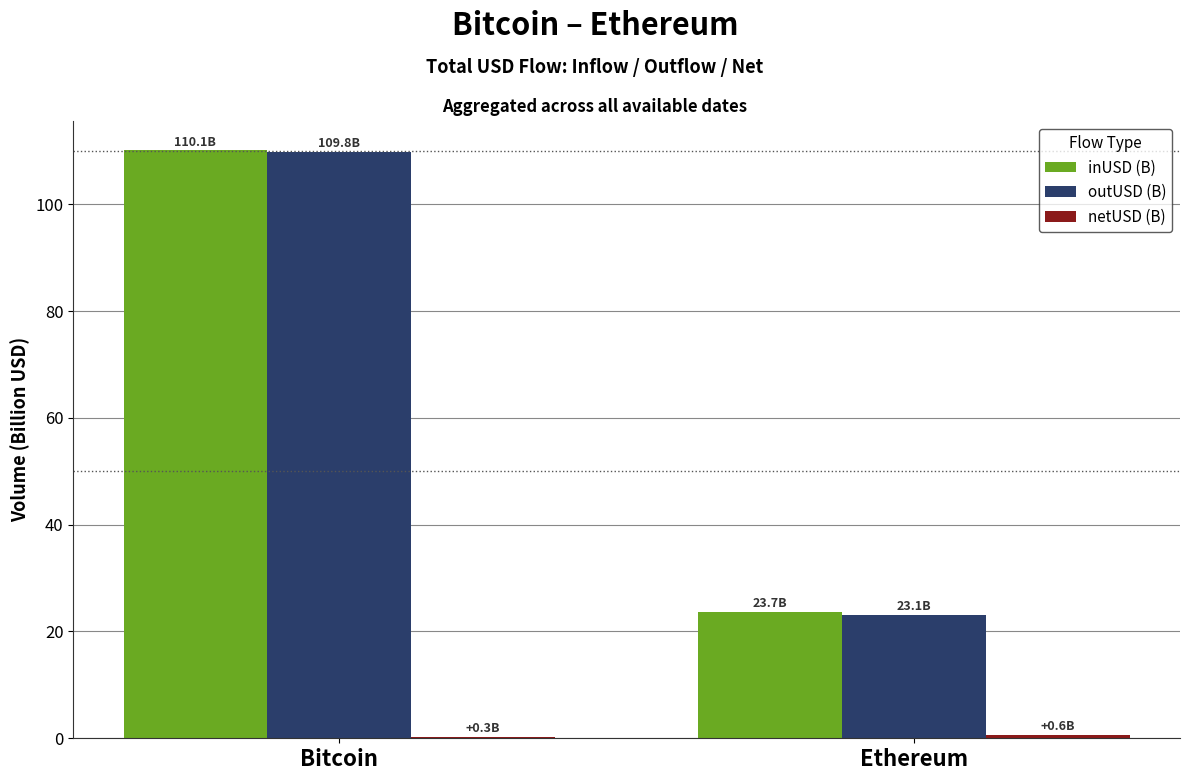

What is the highest value of the inUSD (B) series?

110.1